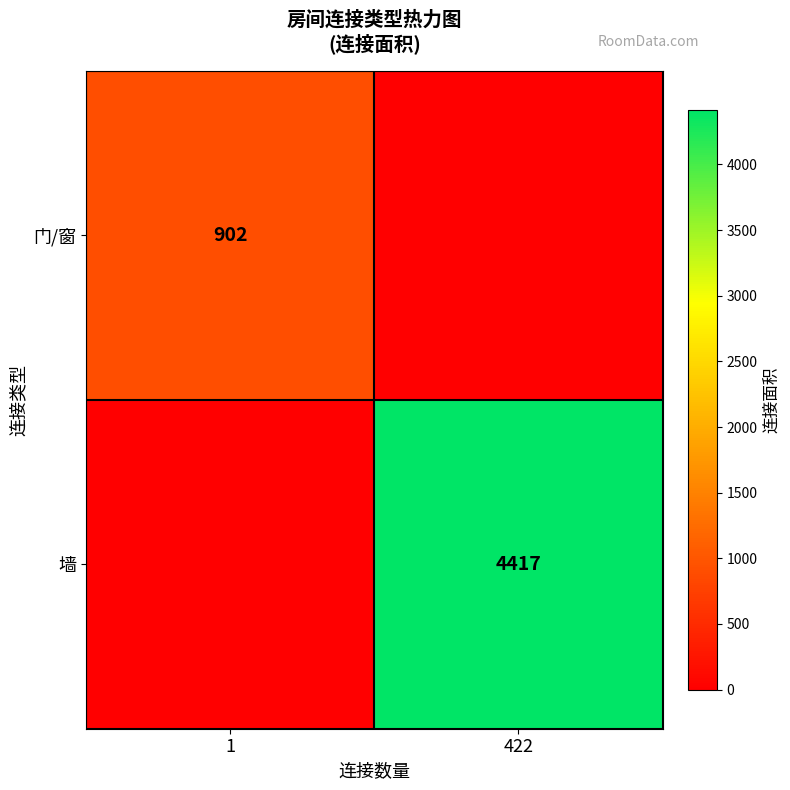

True or false: 门/窗 has a value of 1423 at 1.

False